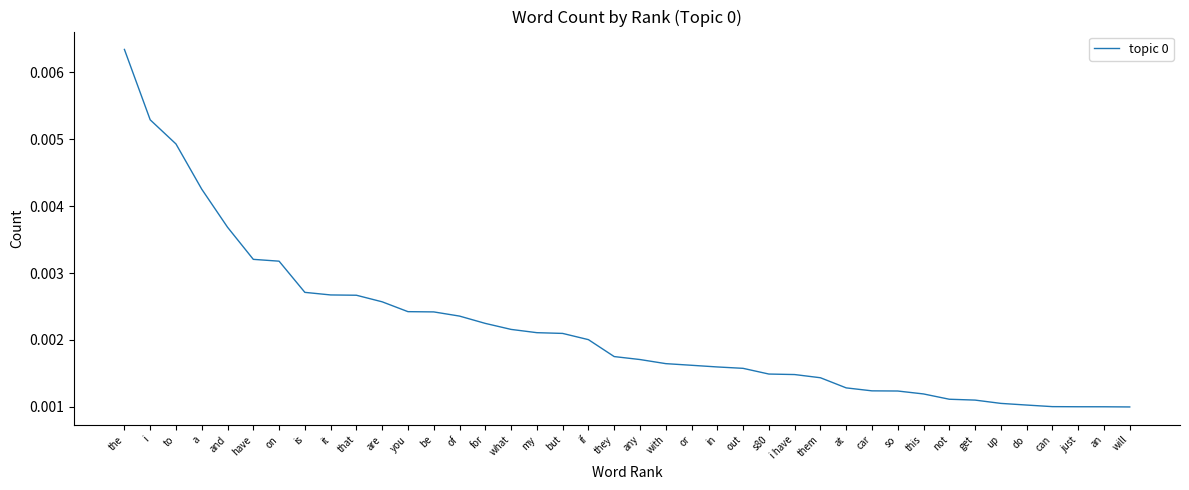

At which category does the chart reach its peak across all series?

the